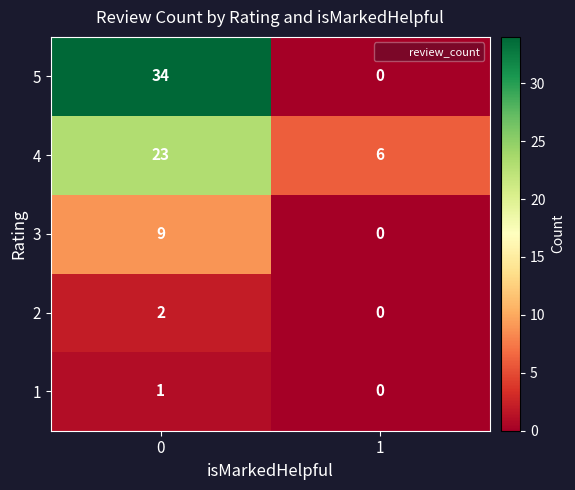

What is the average value of the 5 series?

17